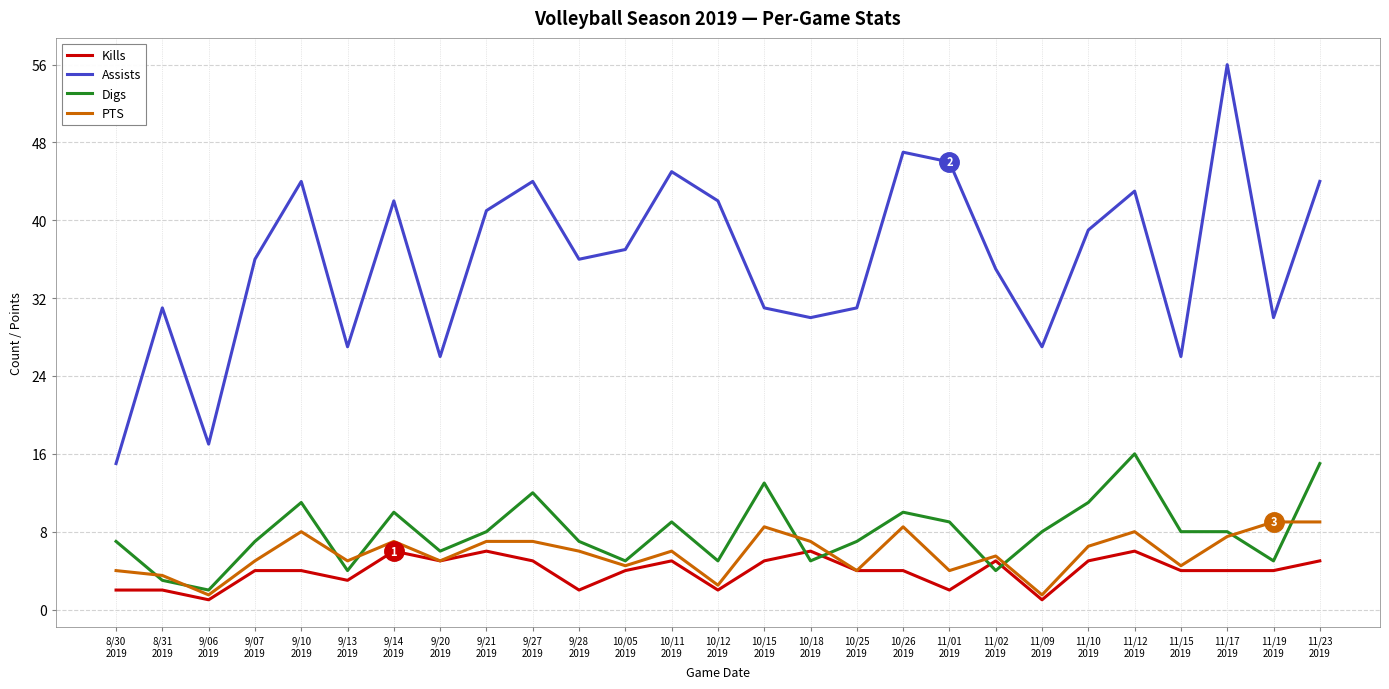

What is the difference between the PTS values at 10/26
2019 and 10/11
2019?

2.5